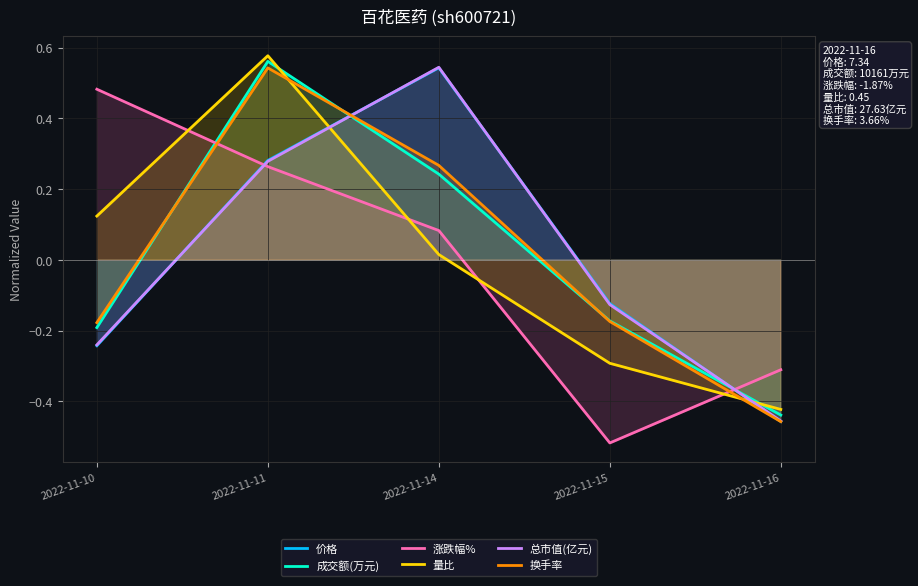

Read the 成交额(万元) value at 2022-11-15.

-0.2